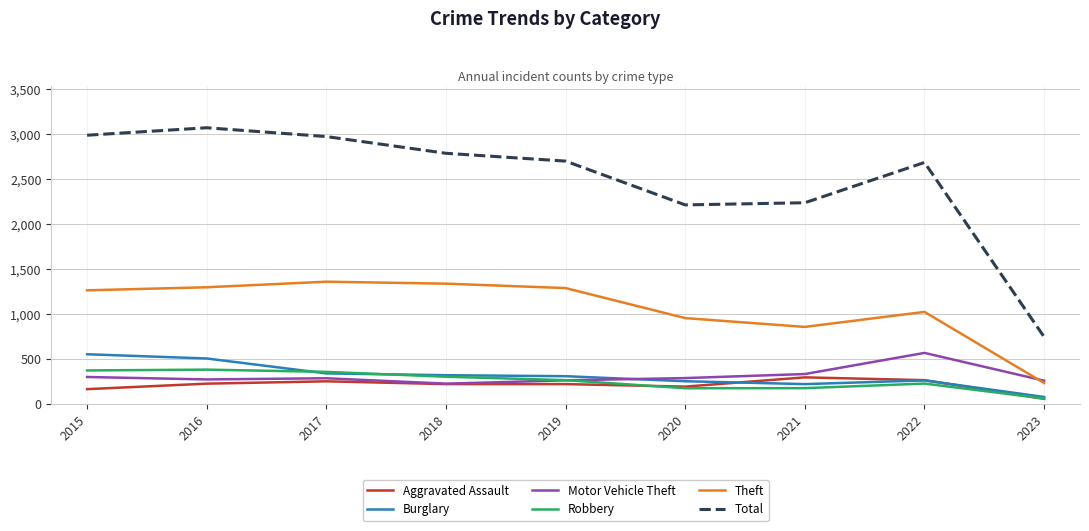

The value of Total at 2016 is 1362. True or false?

False